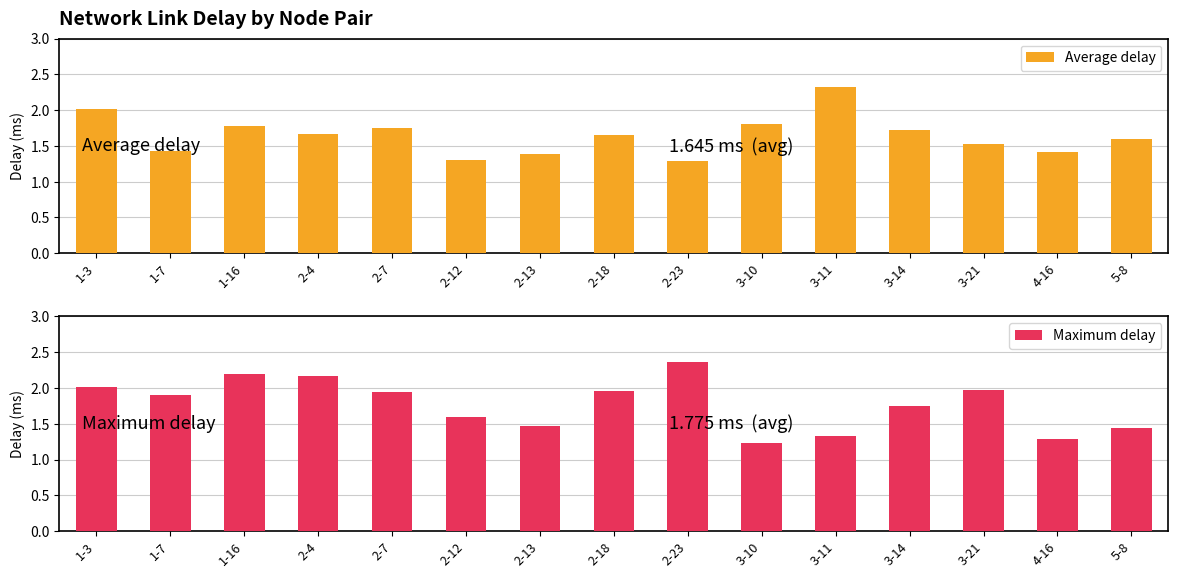

Rank the series by their maximum value, from highest to lowest.

Maximum delay, Average delay